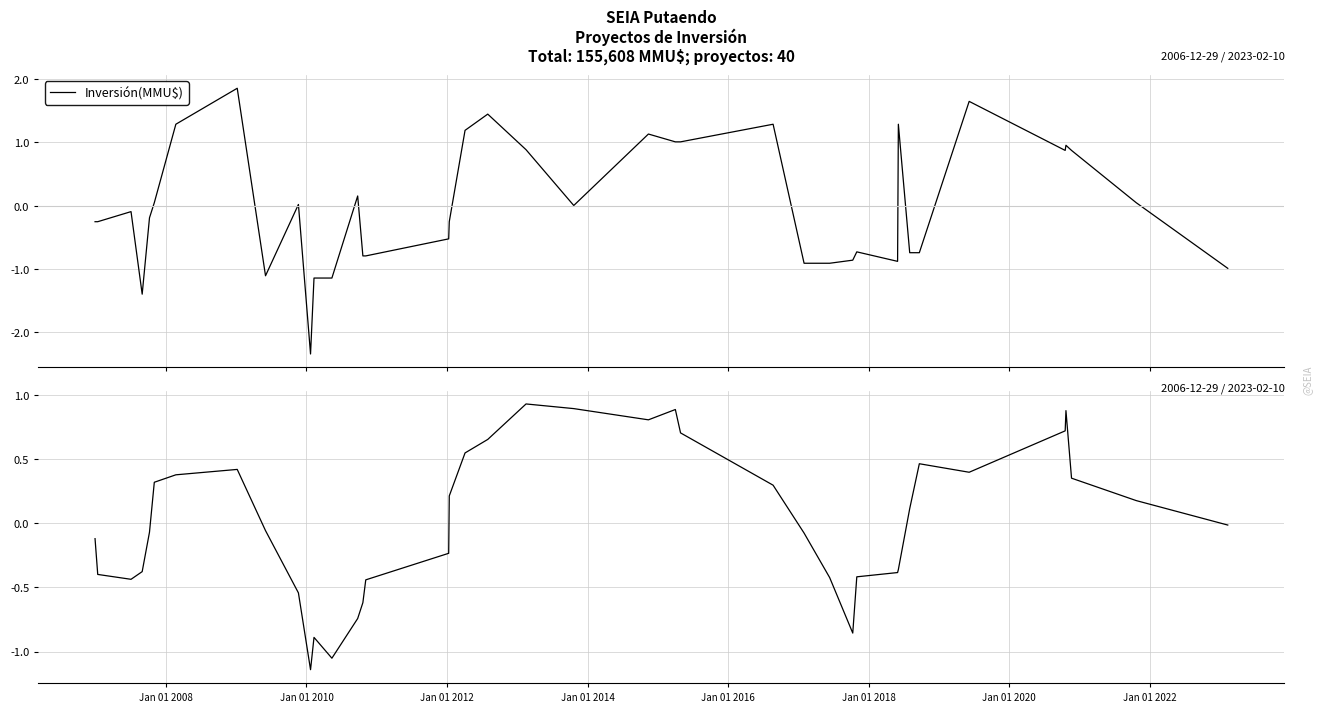

The chart shows a value of -0.1 at Jan 01 2014. True or false?

False